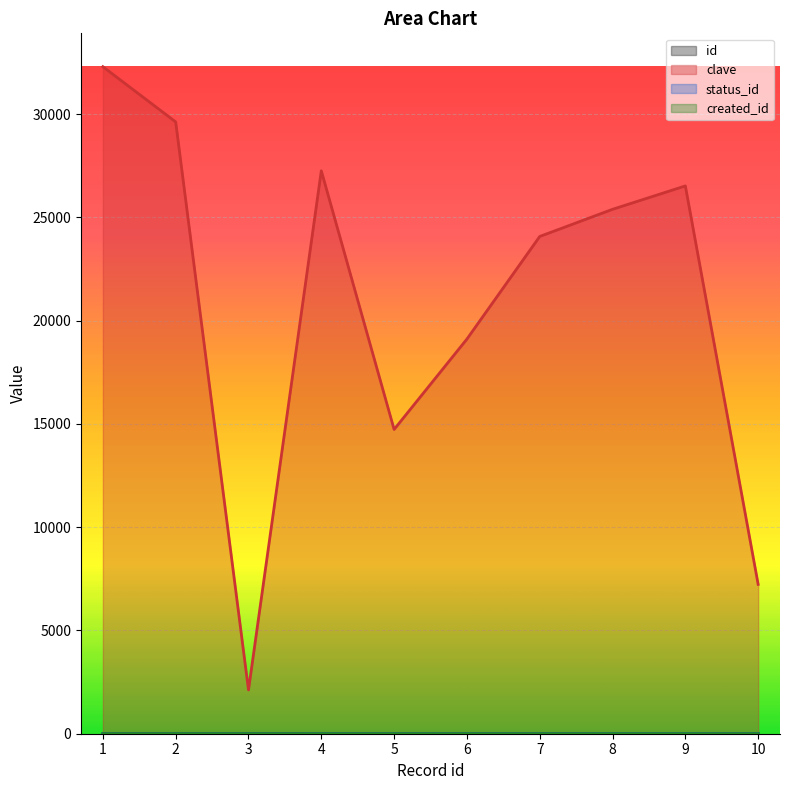

The created_id series shows 1 at 1. True or false?

True